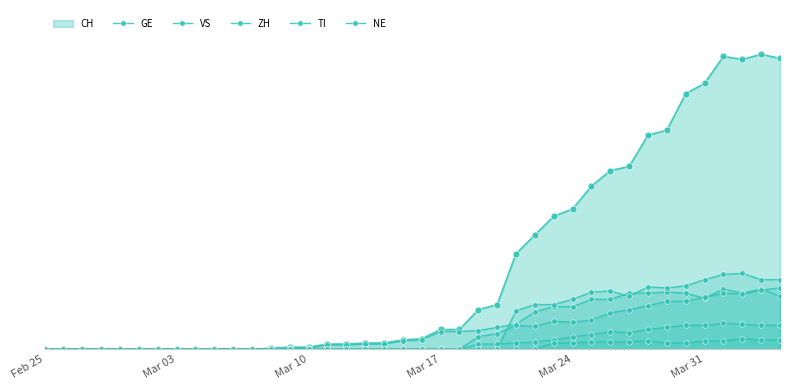

Is it true that TI equals -23 at 23?

False